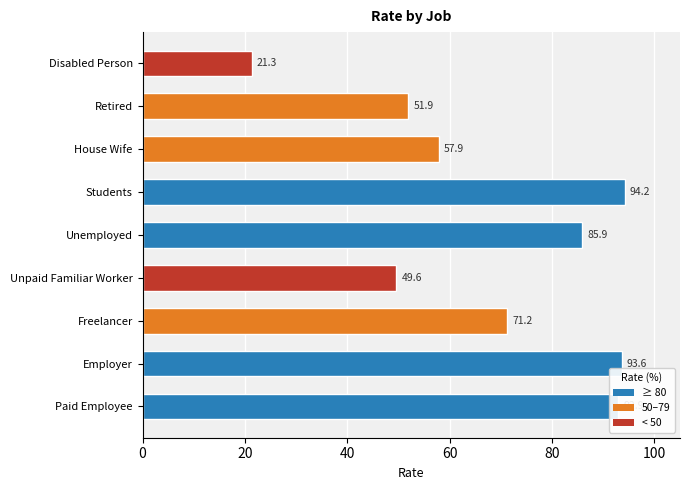

What is the average value?

68.7